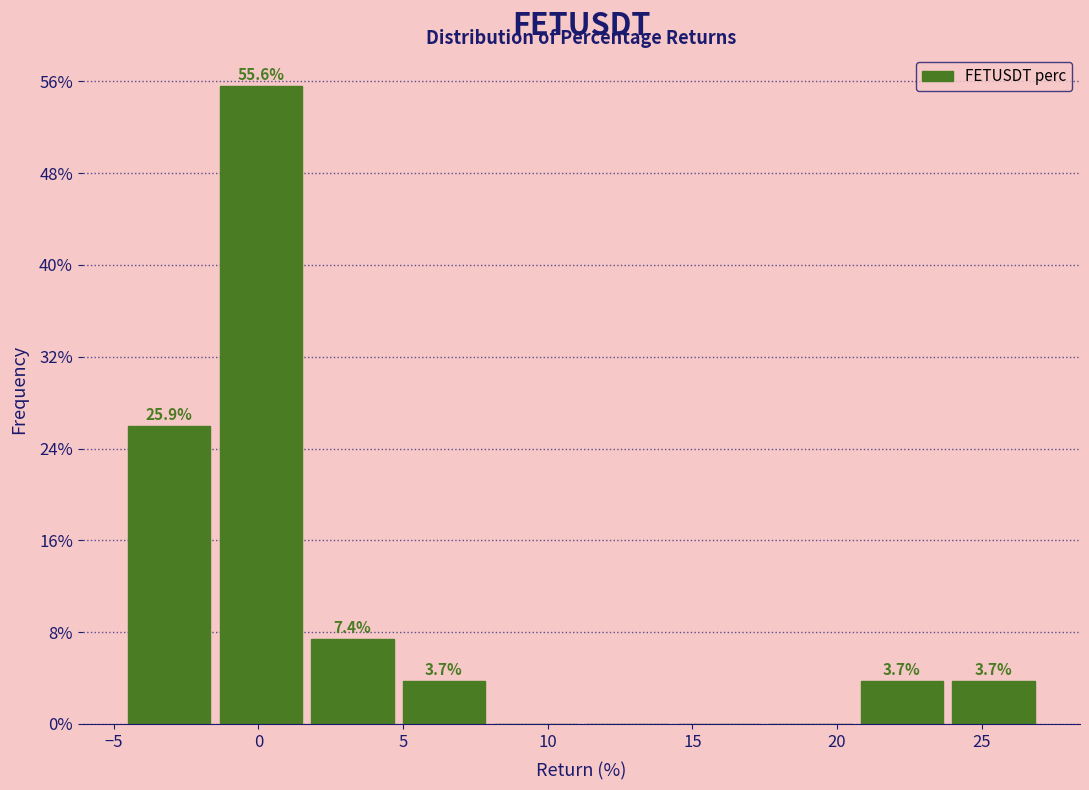

Which range on the x-axis has the tallest bar?

-1.5 to 1.5